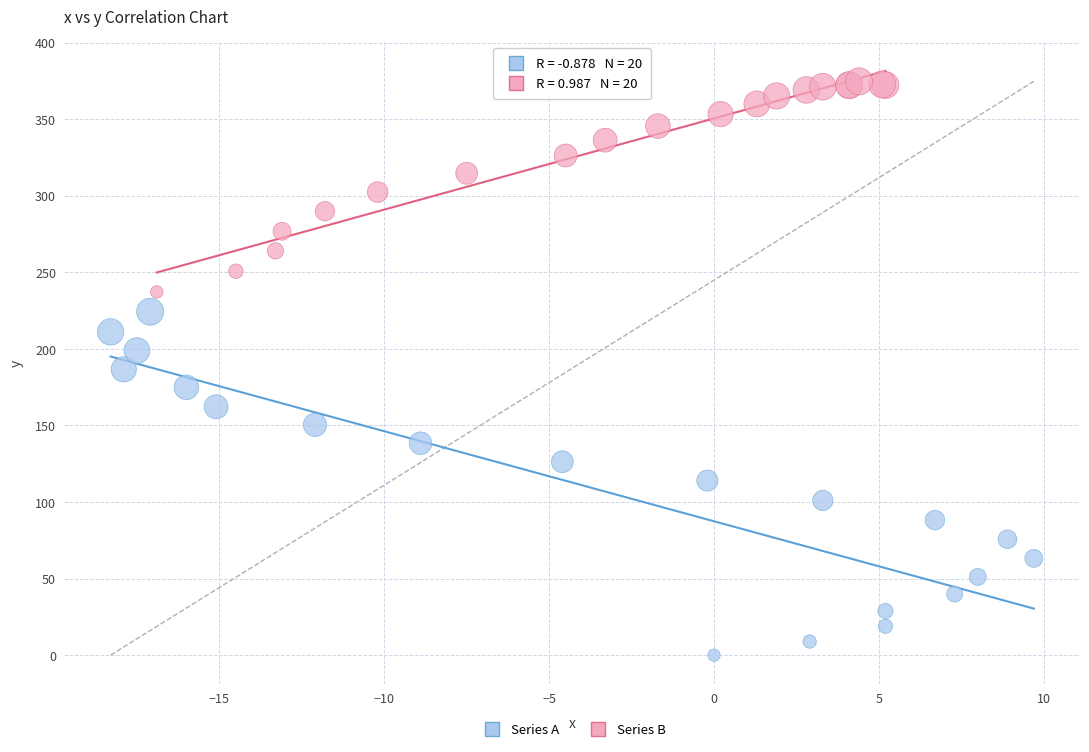

What are all the series names shown in the legend?

Series A, Series B